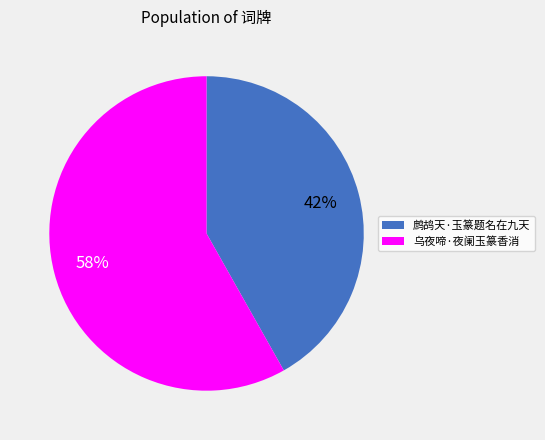

True or false: 鹧鸪天·玉篆题名在九天 accounts for 42% of the total.

True